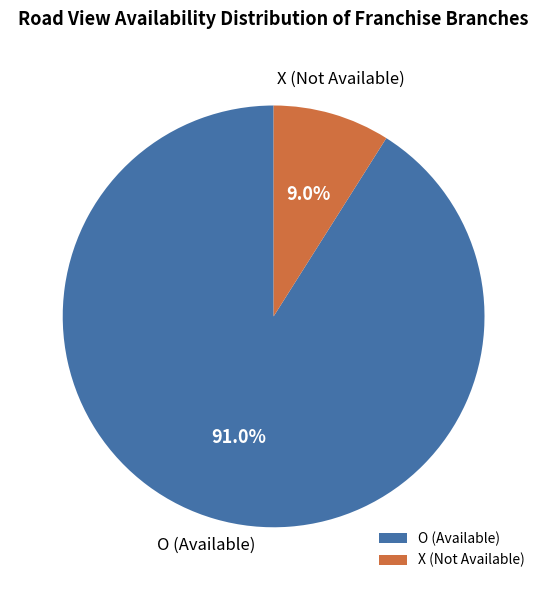

How many slices are in this pie chart?

2